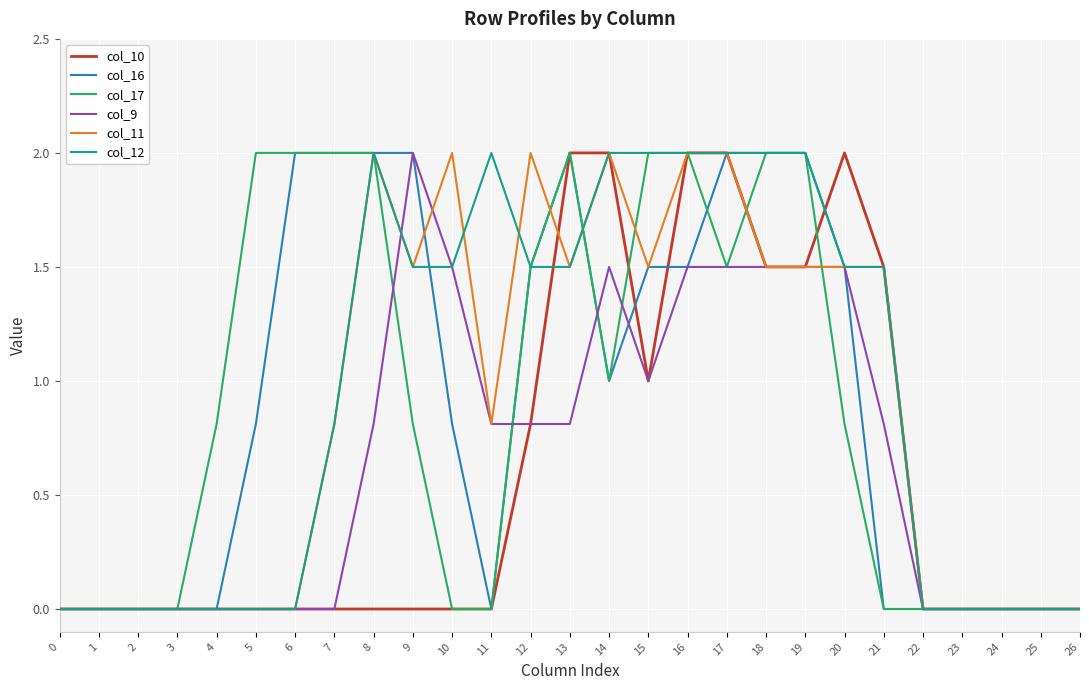

What is the maximum value shown in the chart?

2.0